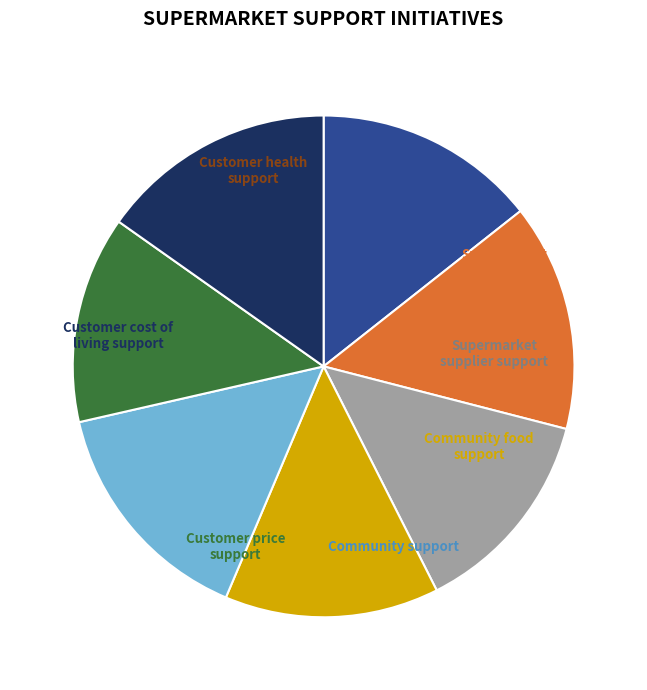

Is there any slice that represents more than half of the pie?

No